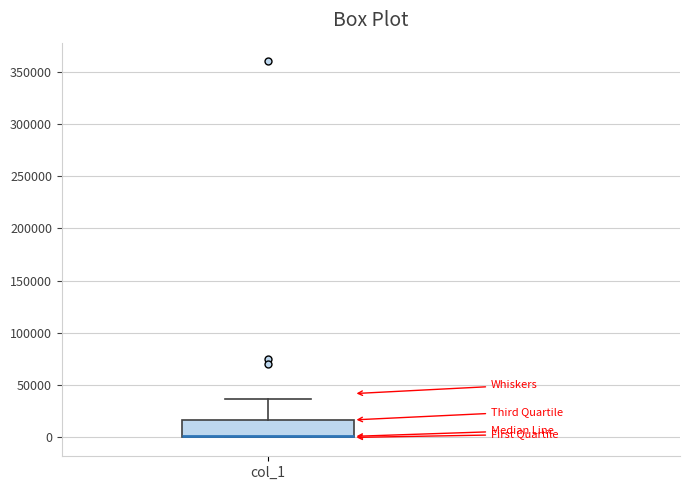

Where is the lower edge of the box for col_1 on the y-axis? The values are not printed on the chart, so give them approximately, as read against the axis.

0